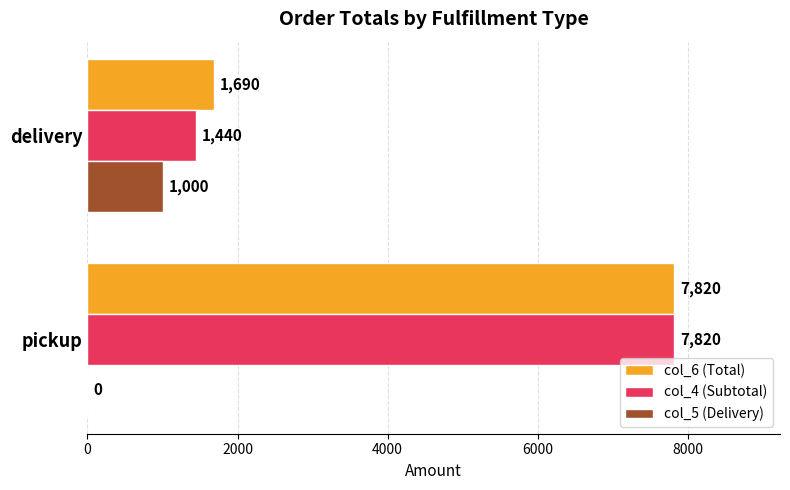

Is it true that col_4 (Subtotal) equals 903 at delivery?

False